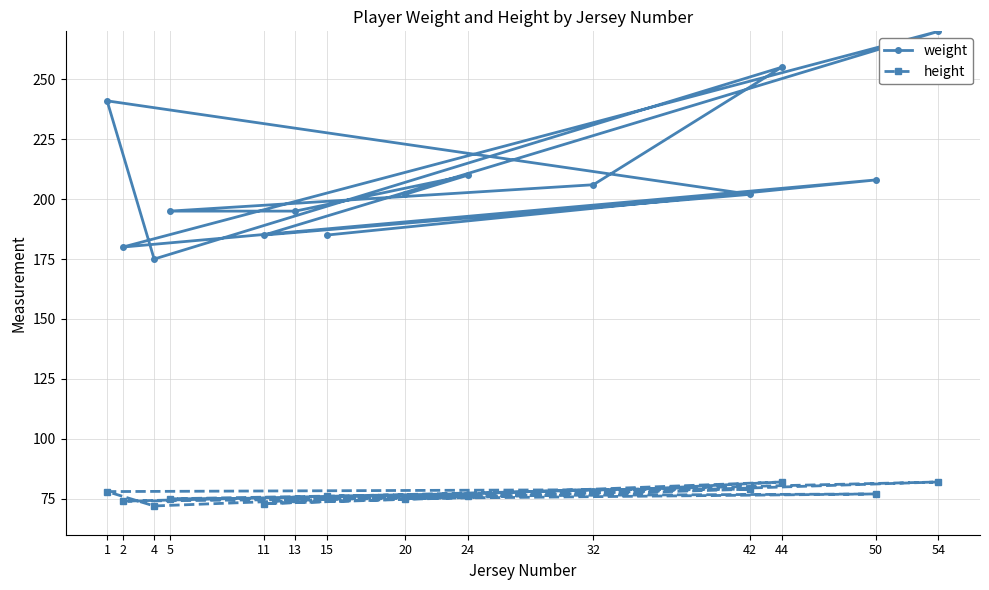

How many values in the weight series are below 202?

6